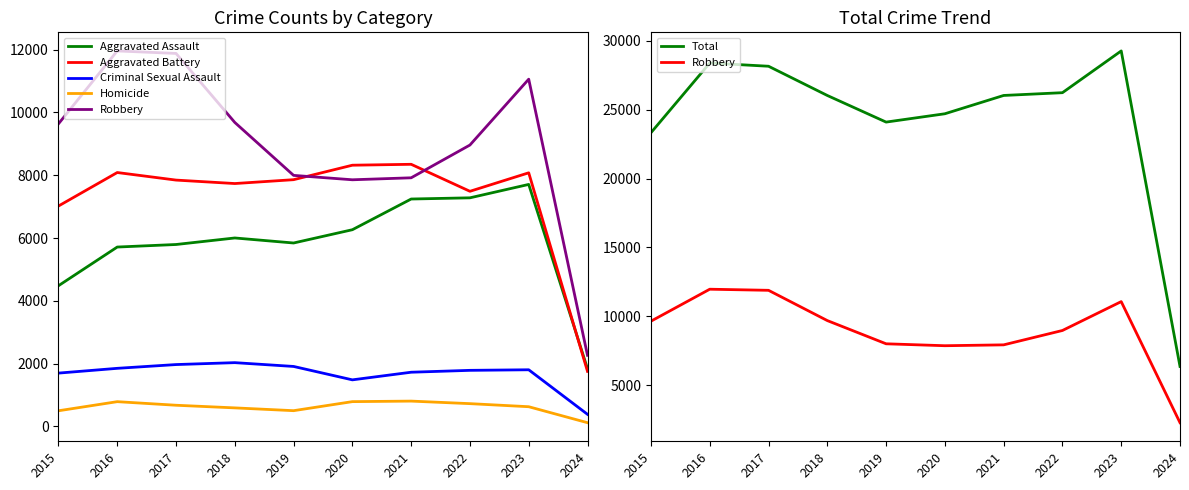

What is the minimum value for Total?

6349